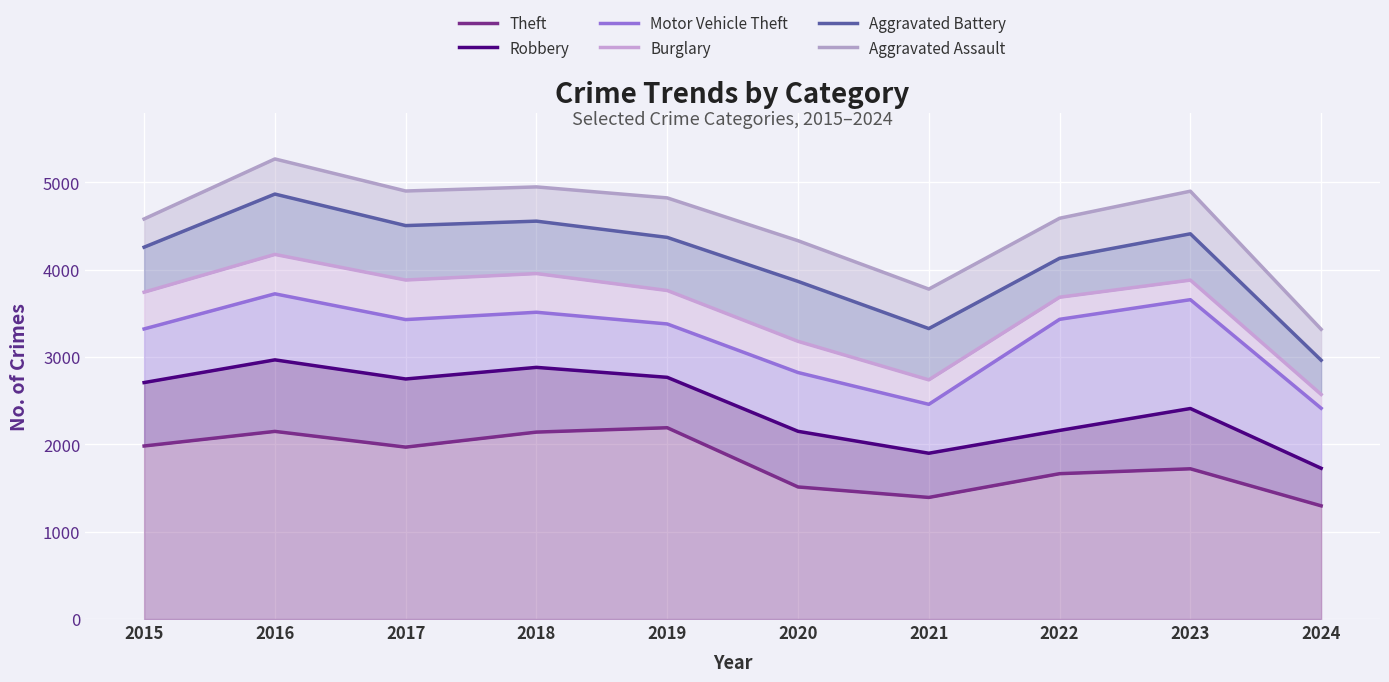

List the labels in order of Theft value, largest first.

2019, 2016, 2018, 2015, 2017, 2023, 2022, 2020, 2021, 2024